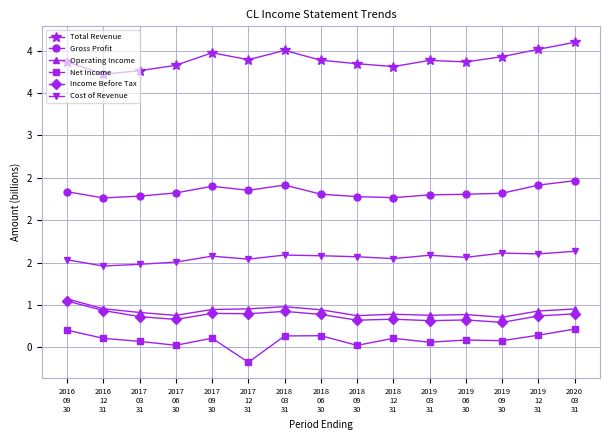

Does the chart display data point markers on the line(s)?

Yes